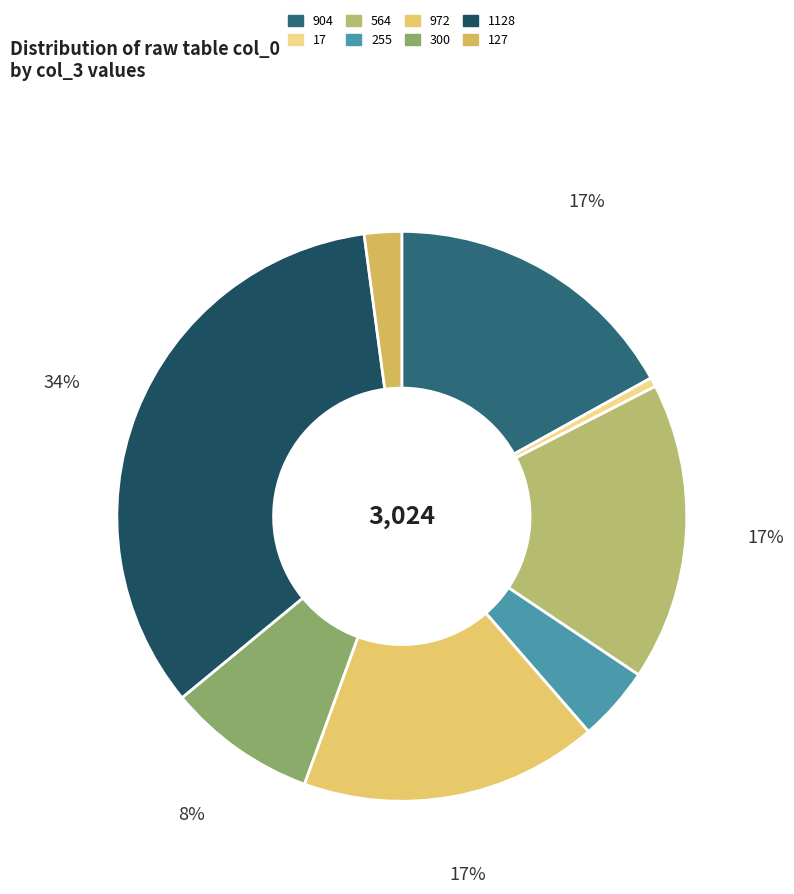

What is the smallest slice in the pie chart?

17